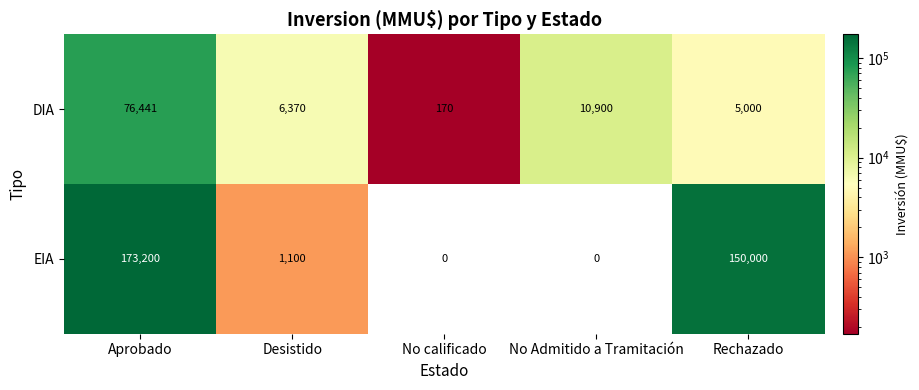

True or false: DIA has a value of 6370 at Desistido.

True